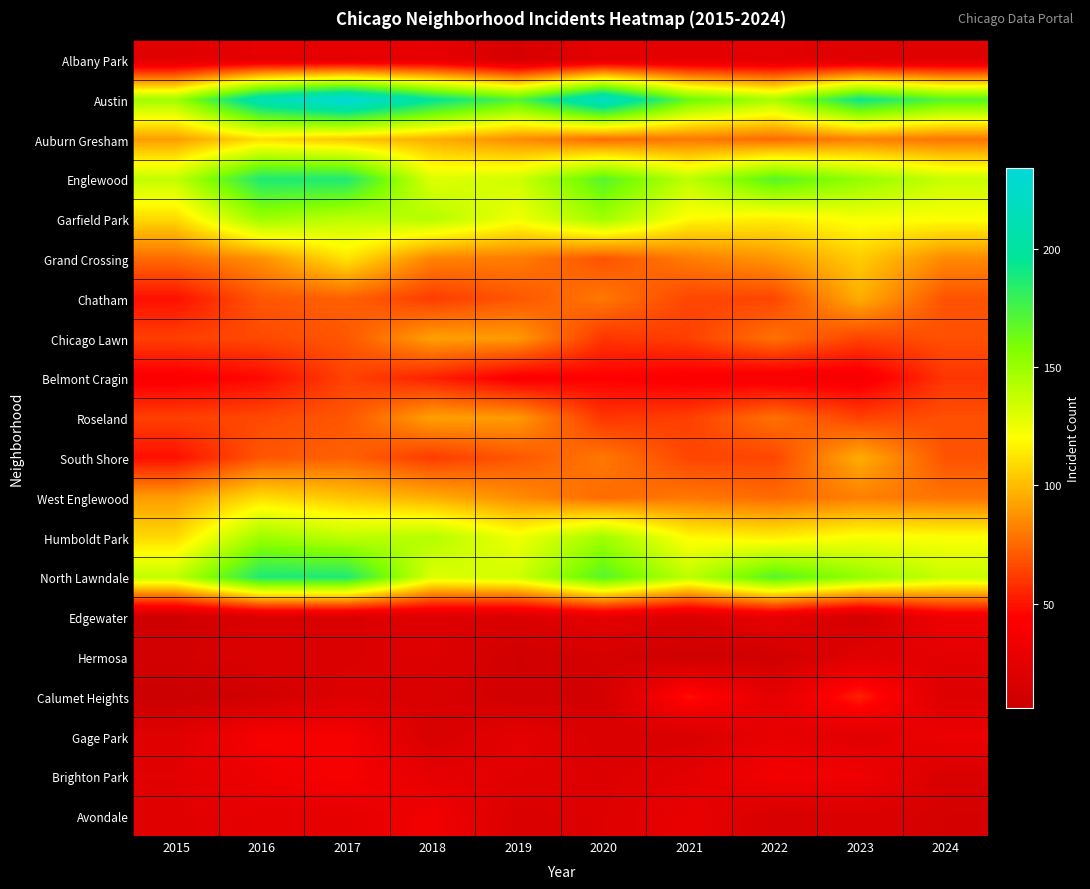

Reading left to right, transcribe all the data shown in this chart.

Albany Park: 2015=22	2016=26	2017=26	2018=28	2019=14	2020=25	2021=25	2022=24	2023=21	2024=21
Austin: 2015=148	2016=211	2017=234	2018=197	2019=171	2020=222	2021=164	2022=145	2023=193	2024=170
Auburn Gresham: 2015=91	2016=110	2017=103	2018=96	2019=86	2020=76	2021=80	2022=76	2023=82	2024=79
Englewood: 2015=138	2016=187	2017=187	2018=130	2019=134	2020=170	2021=139	2022=170	2023=152	2024=136
Garfield Park: 2015=109	2016=149	2017=139	2018=142	2019=124	2020=148	2021=119	2022=115	2023=122	2024=121
Grand Crossing: 2015=76	2016=87	2017=112	2018=83	2019=81	2020=69	2021=81	2022=89	2023=105	2024=85
Chatham: 2015=49	2016=70	2017=73	2018=62	2019=70	2020=80	2021=65	2022=65	2023=96	2024=69
Chicago Lawn: 2015=63	2016=66	2017=70	2018=92	2019=90	2020=60	2021=63	2022=78	2023=64	2024=68
Belmont Cragin: 2015=41	2016=47	2017=64	2018=54	2019=41	2020=44	2021=41	2022=38	2023=38	2024=60
Roseland: 2015=63	2016=66	2017=70	2018=92	2019=90	2020=60	2021=63	2022=78	2023=64	2024=68
South Shore: 2015=49	2016=70	2017=73	2018=62	2019=70	2020=80	2021=65	2022=65	2023=96	2024=69
West Englewood: 2015=91	2016=110	2017=103	2018=96	2019=86	2020=76	2021=80	2022=76	2023=82	2024=79
Humboldt Park: 2015=109	2016=149	2017=139	2018=142	2019=124	2020=148	2021=119	2022=115	2023=122	2024=121
North Lawndale: 2015=138	2016=187	2017=187	2018=130	2019=134	2020=170	2021=139	2022=170	2023=152	2024=136
Edgewater: 2015=9	2016=18	2017=18	2018=20	2019=18	2020=25	2021=18	2022=27	2023=12	2024=33
Hermosa: 2015=12	2016=18	2017=18	2018=20	2019=10	2020=14	2021=9	2022=10	2023=22	2024=24
Calumet Heights: 2015=6	2016=11	2017=20	2018=16	2019=11	2020=12	2021=49	2022=25	2023=54	2024=19
Gage Park: 2015=22	2016=39	2017=38	2018=15	2019=25	2020=17	2021=16	2022=28	2023=22	2024=31
Brighton Park: 2015=23	2016=33	2017=39	2018=26	2019=23	2020=19	2021=24	2022=36	2023=34	2024=16
Avondale: 2015=22	2016=26	2017=26	2018=35	2019=17	2020=20	2021=28	2022=15	2023=18	2024=13